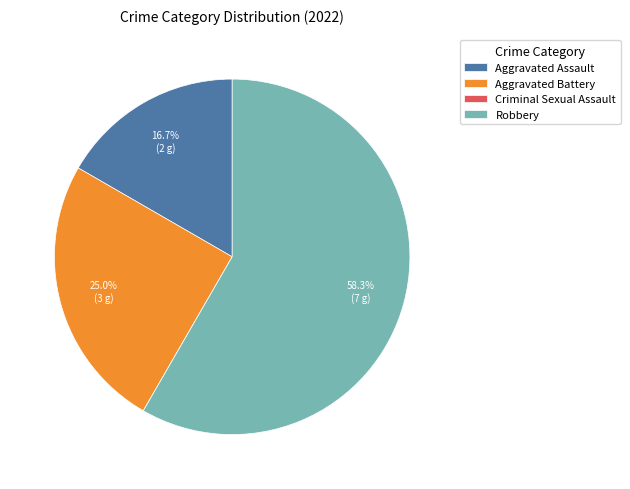

Combined, what portion of the pie is Robbery and Aggravated Battery?

83.3%